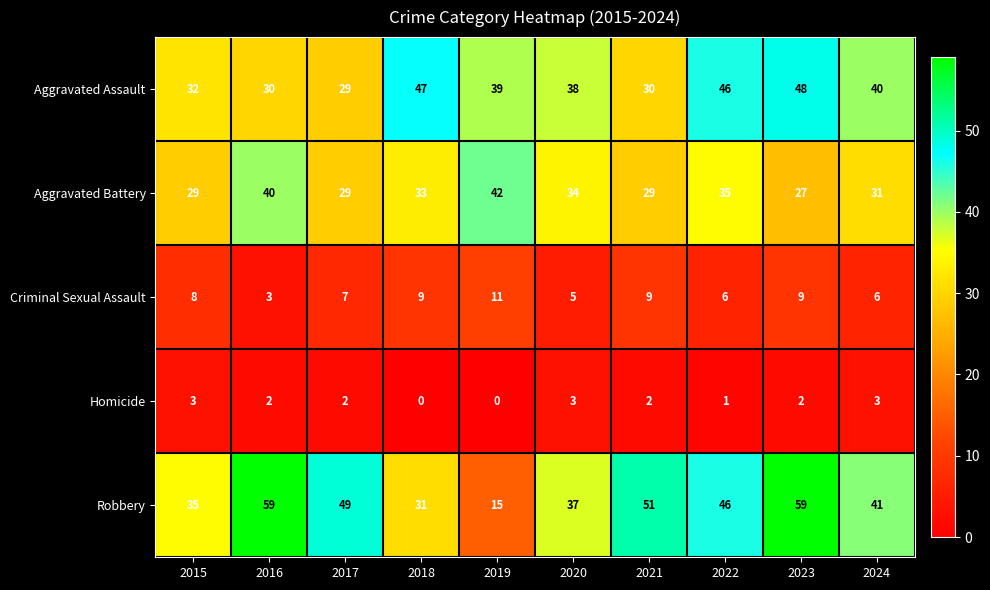

Rank the series at 2015 from highest to lowest value.

Robbery, Aggravated Assault, Aggravated Battery, Criminal Sexual Assault, Homicide